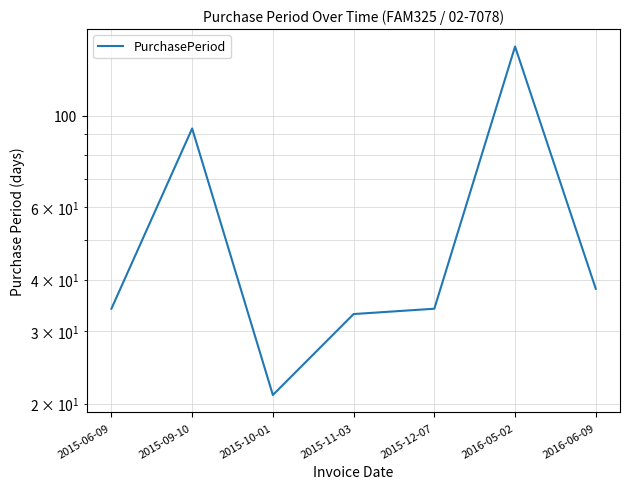

How many points are lower than both their immediate neighbors (excluding endpoints)?

1